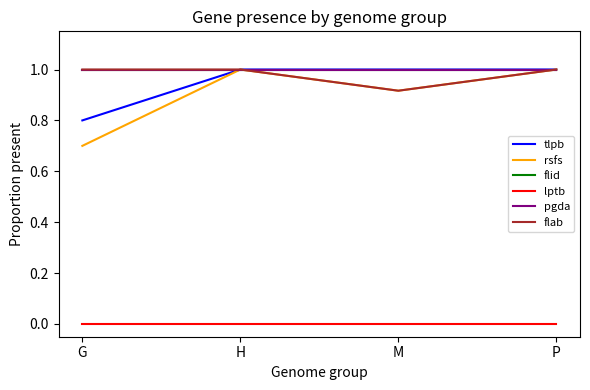

Does the chart have visible grid lines?

No